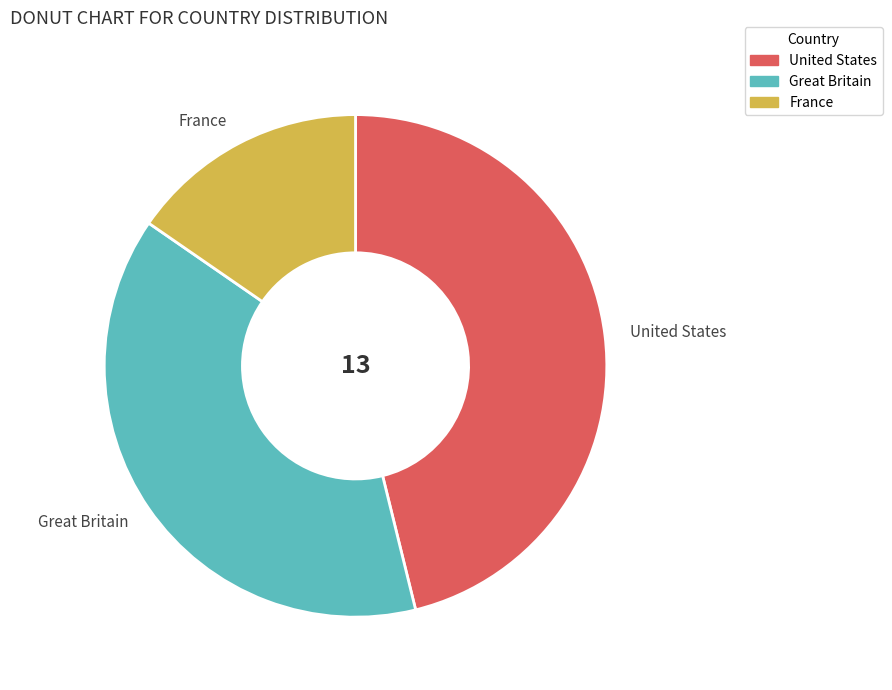

What is the smallest slice in the pie chart?

France